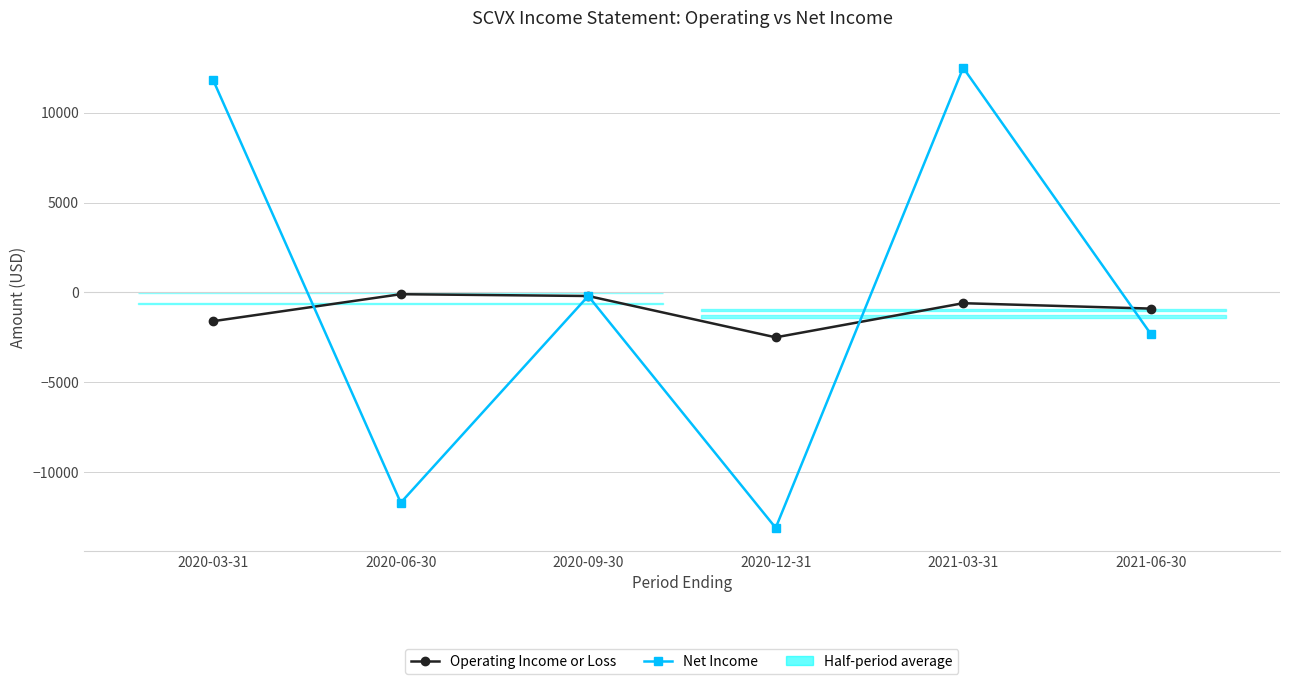

Which series changed the most between 2020-03-31 and 2020-06-30?

Net Income